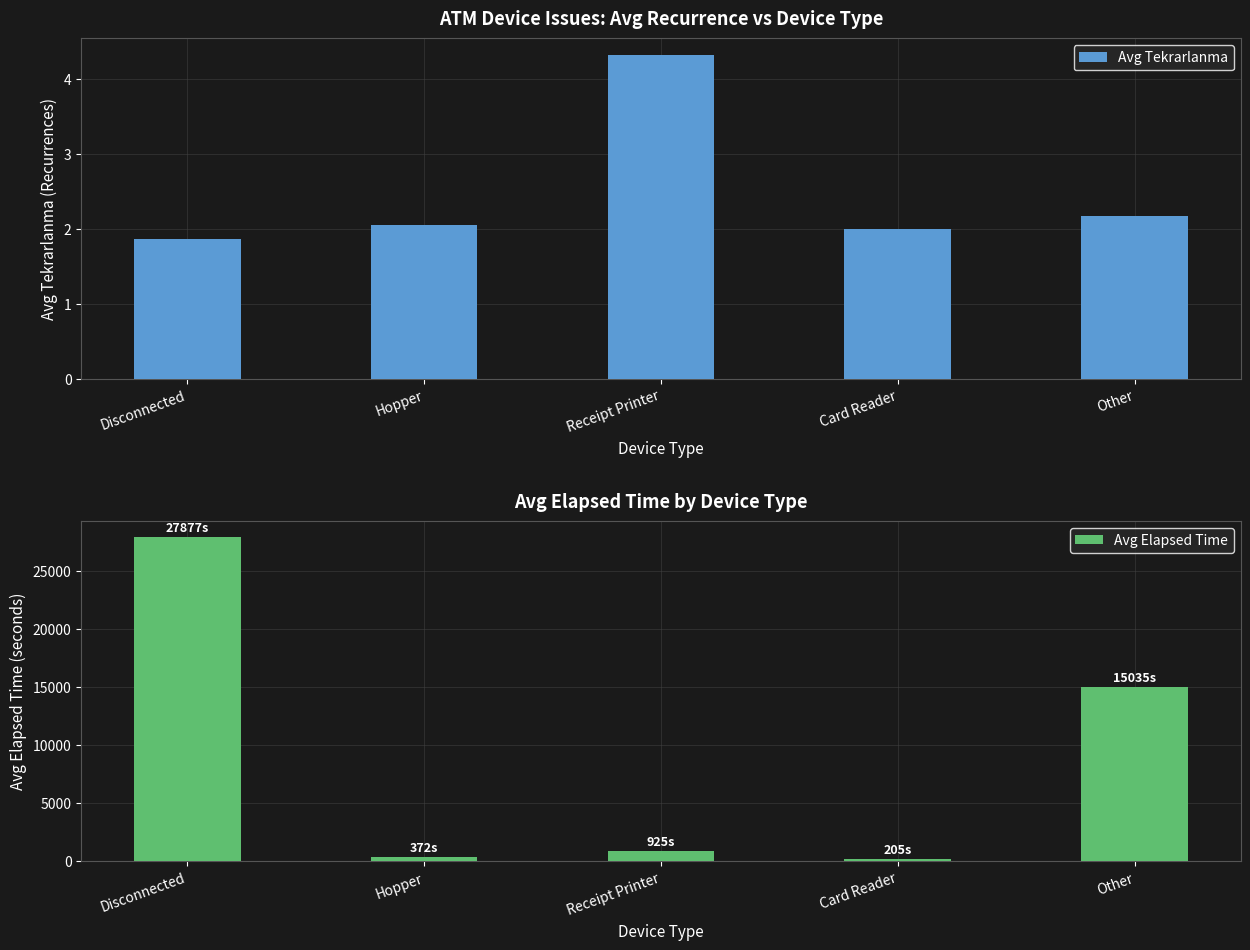

Are the bars grouped side by side (vs. stacked)?

Yes